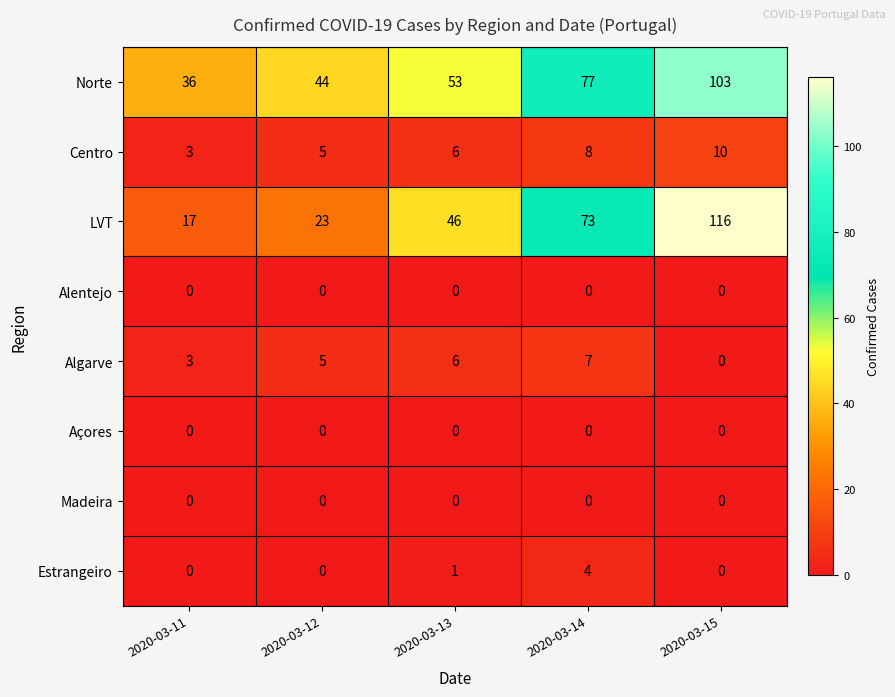

What is the average value of the Algarve series?

4